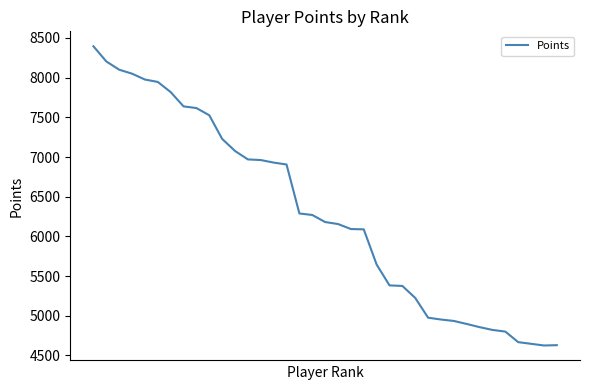

What is the maximum value shown in the chart?

8395